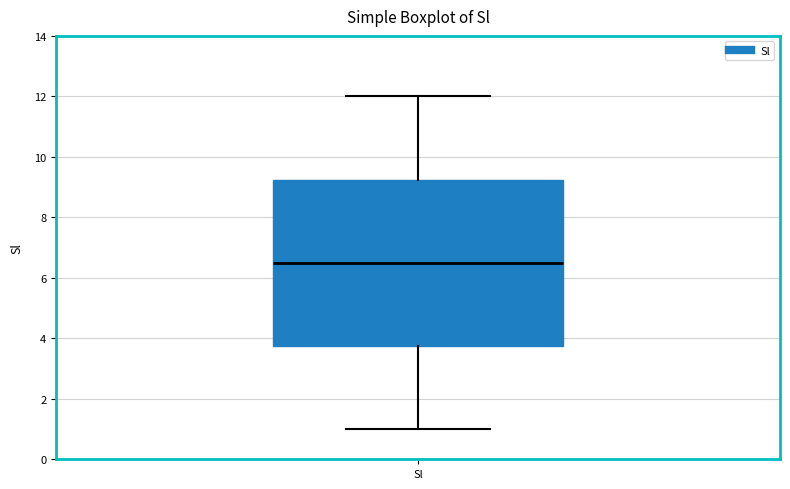

Transcribe this box plot: give where the median line is, the range the box spans, and where the two whiskers end, as read against the y-axis. The values are not printed on the chart, so give them approximately, as read against the axis.

median 6.6, box 3.8 to 9.2, whiskers 1.0 to 12.0